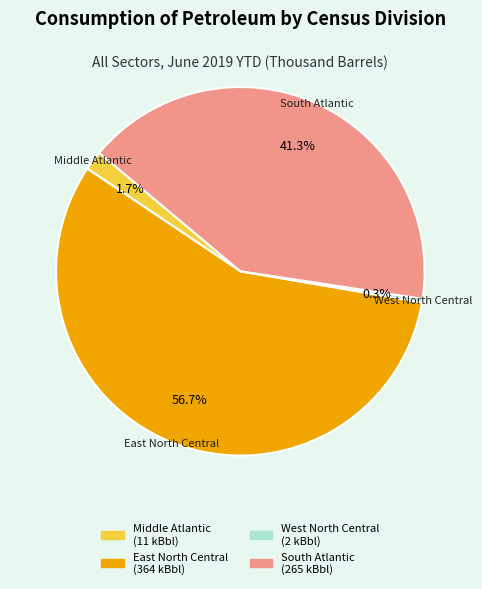

Is there a majority slice in this chart?

Yes